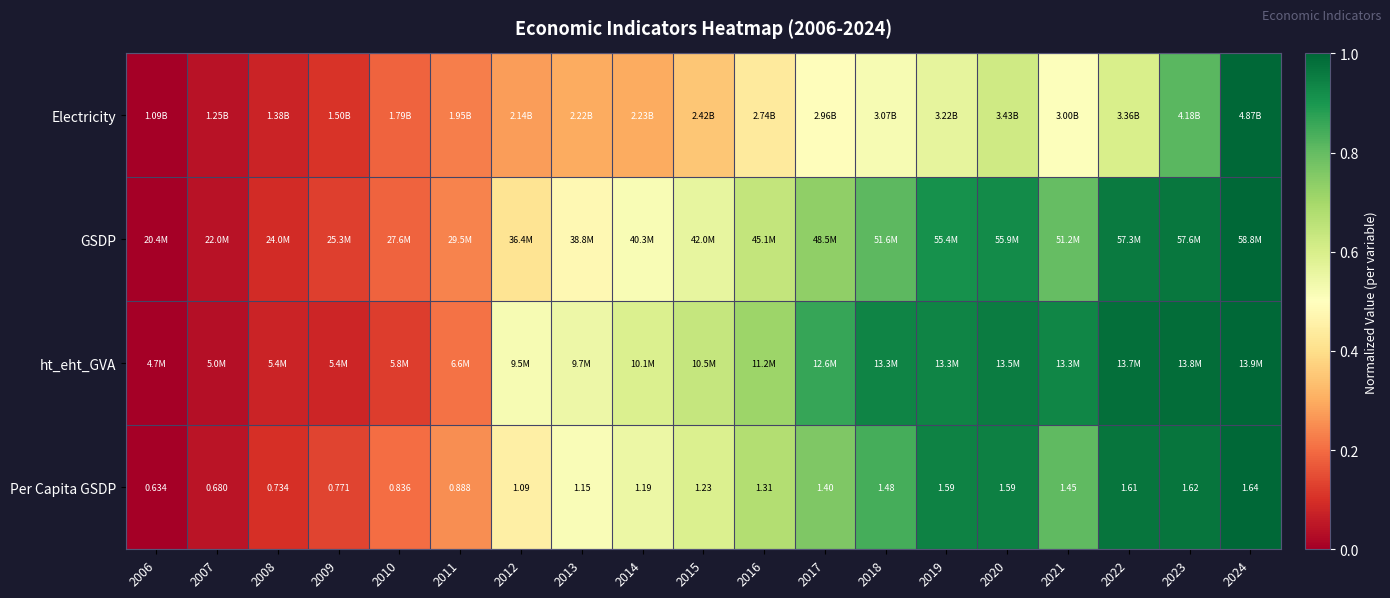

Between 2015 and 2010, which is larger?

2015